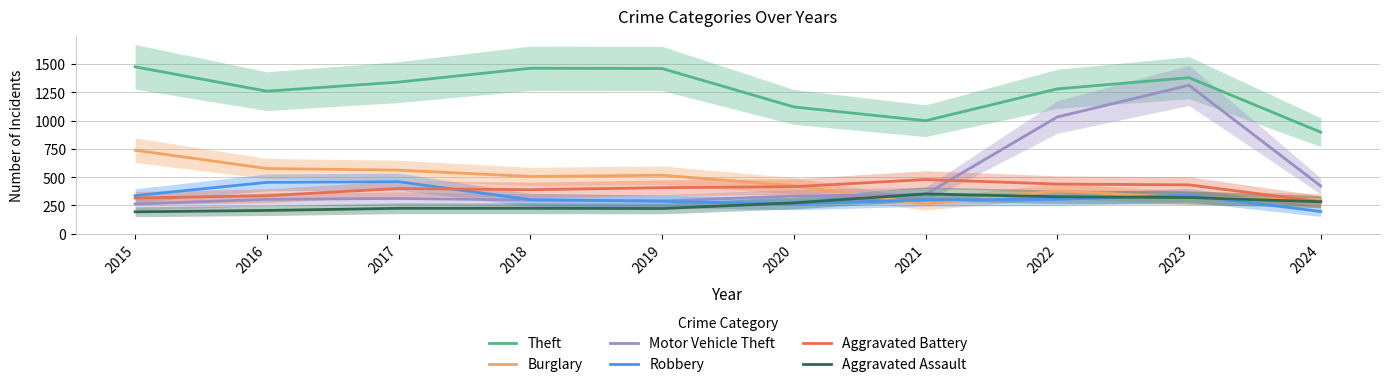

Rank the series by their maximum value, from highest to lowest.

Theft, Motor Vehicle Theft, Burglary, Aggravated Battery, Robbery, Aggravated Assault